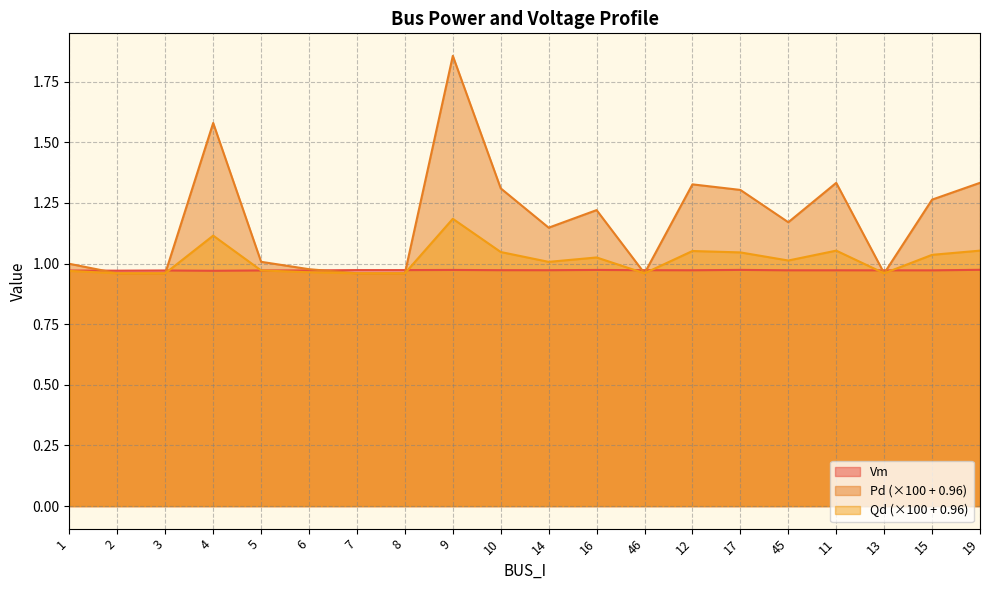

How many interior local valleys does the Vm series have?

7